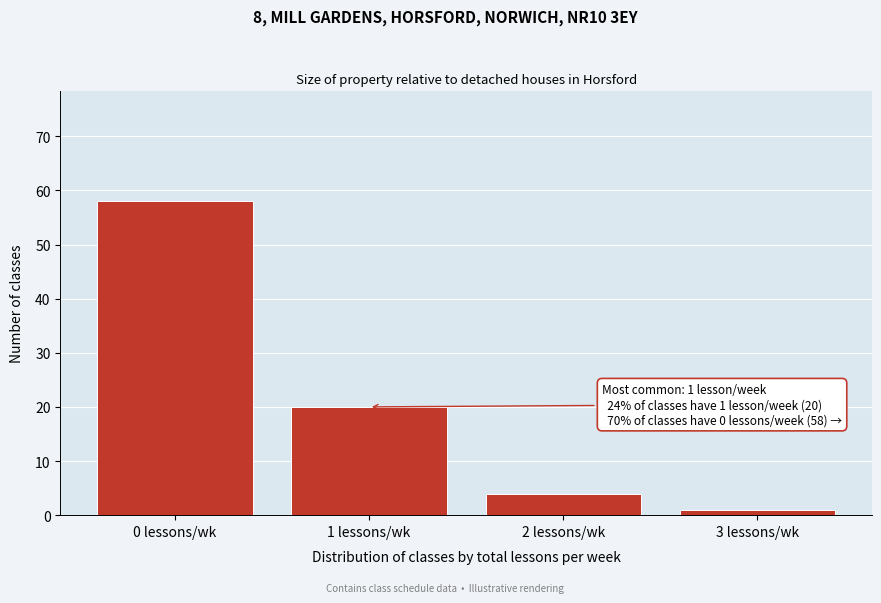

Reading left to right, extract all data points from this chart.

0 lessons/wk=58	1 lessons/wk=20	2 lessons/wk=4	3 lessons/wk=1